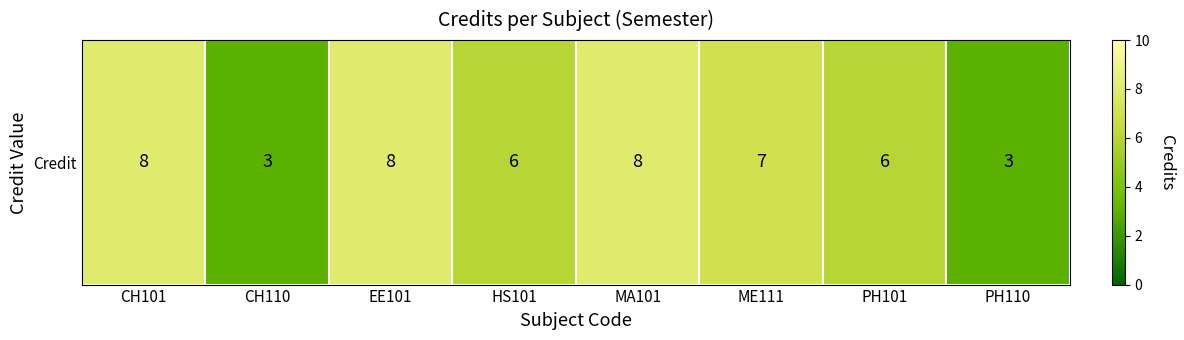

True or false: the data shows 8 at CH101.

True